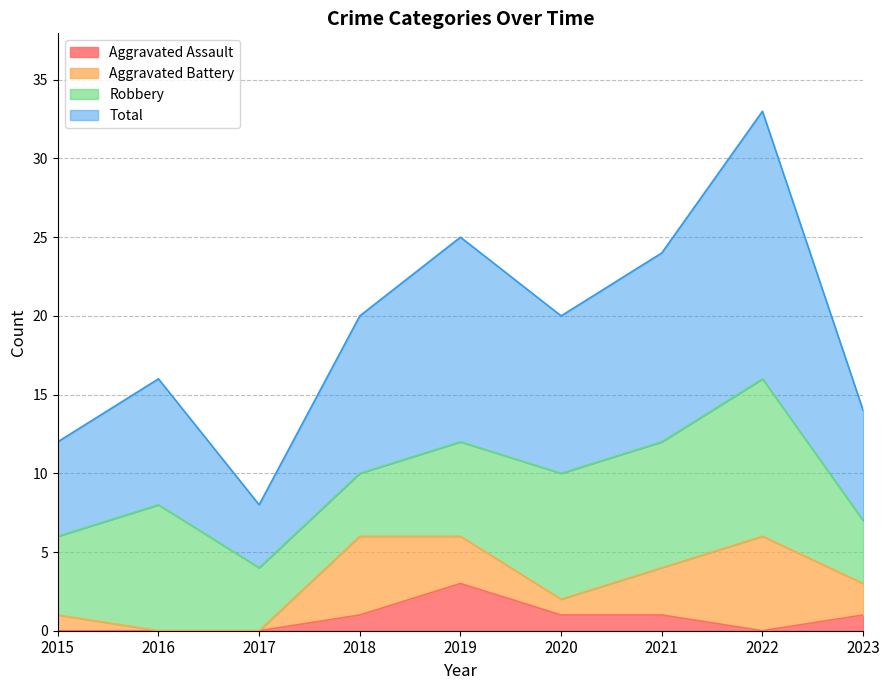

Which category has the highest value across all series?

2022